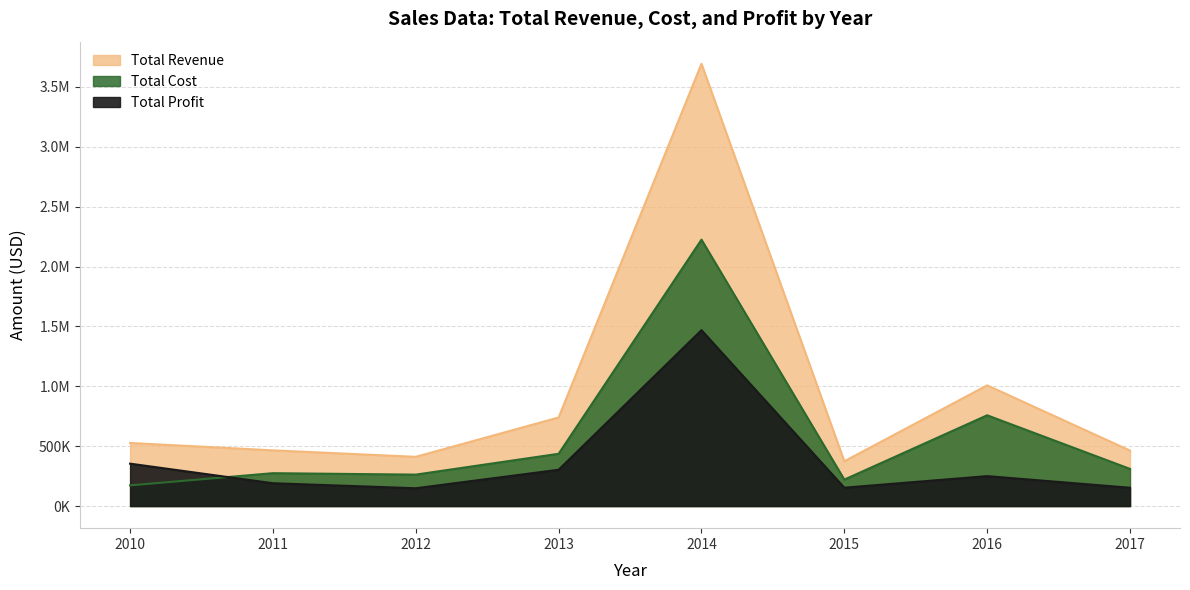

List the series in order of their overall mean, lowest first.

Total Profit, Total Cost, Total Revenue